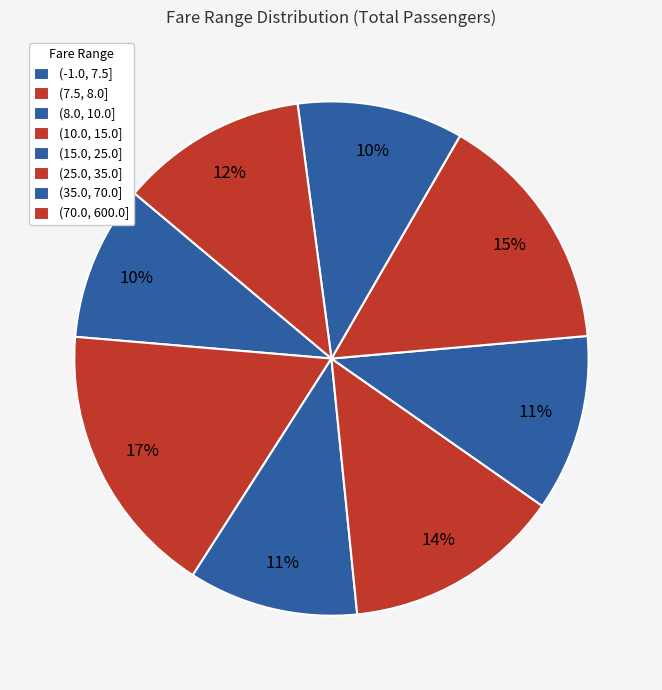

Is the sum of (-1.0, 7.5] and (35.0, 70.0] greater than half?

No